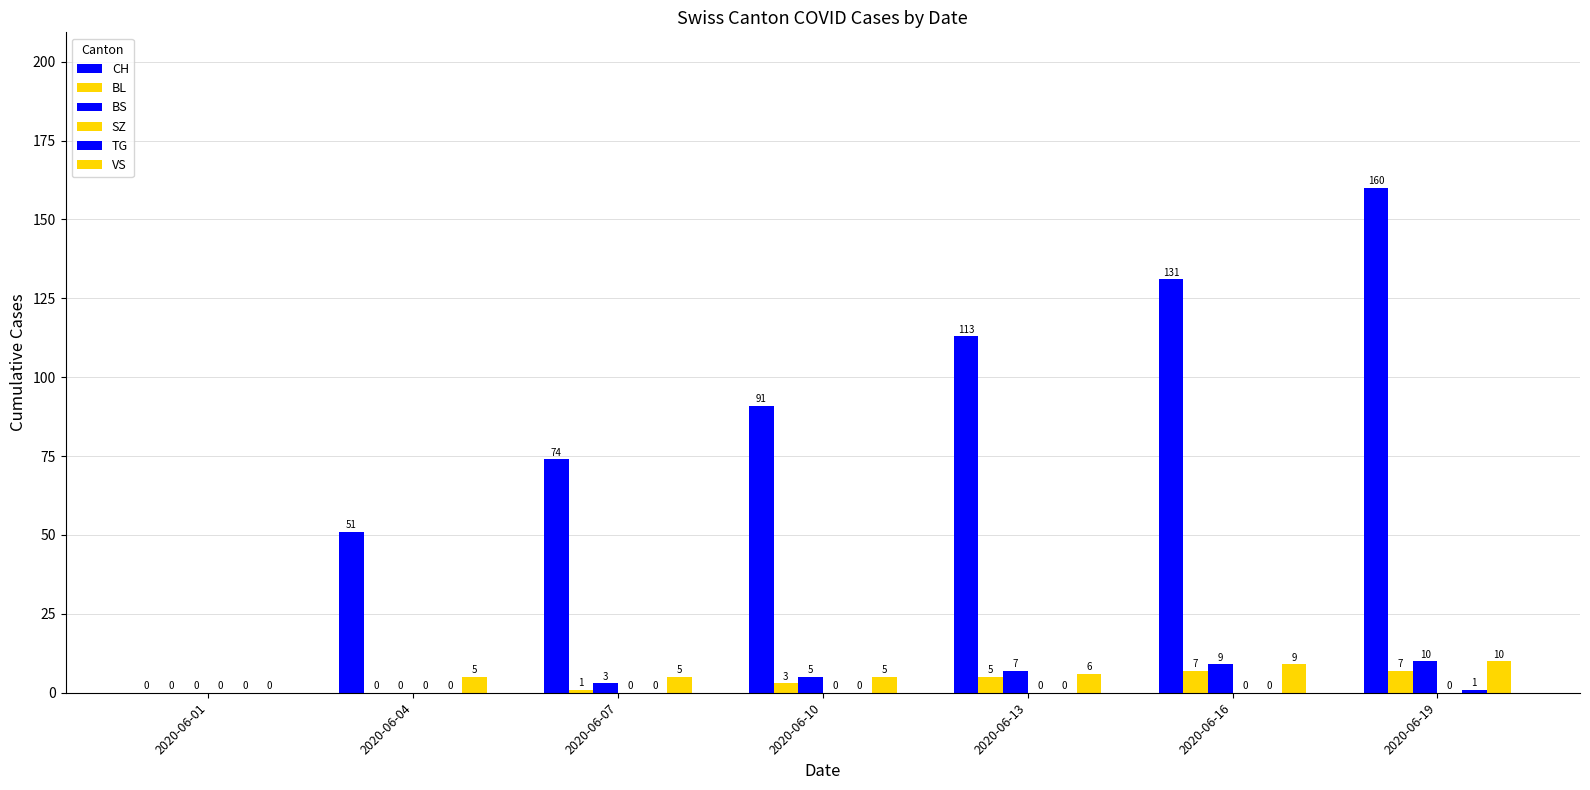

Reading right to left, transcribe all the data shown in this chart.

CH: 160	131	113	91	74	51	0
BL: 7	7	5	3	1	0	0
BS: 10	9	7	5	3	0	0
SZ: 0	0	0	0	0	0	0
TG: 1	0	0	0	0	0	0
VS: 10	9	6	5	5	5	0